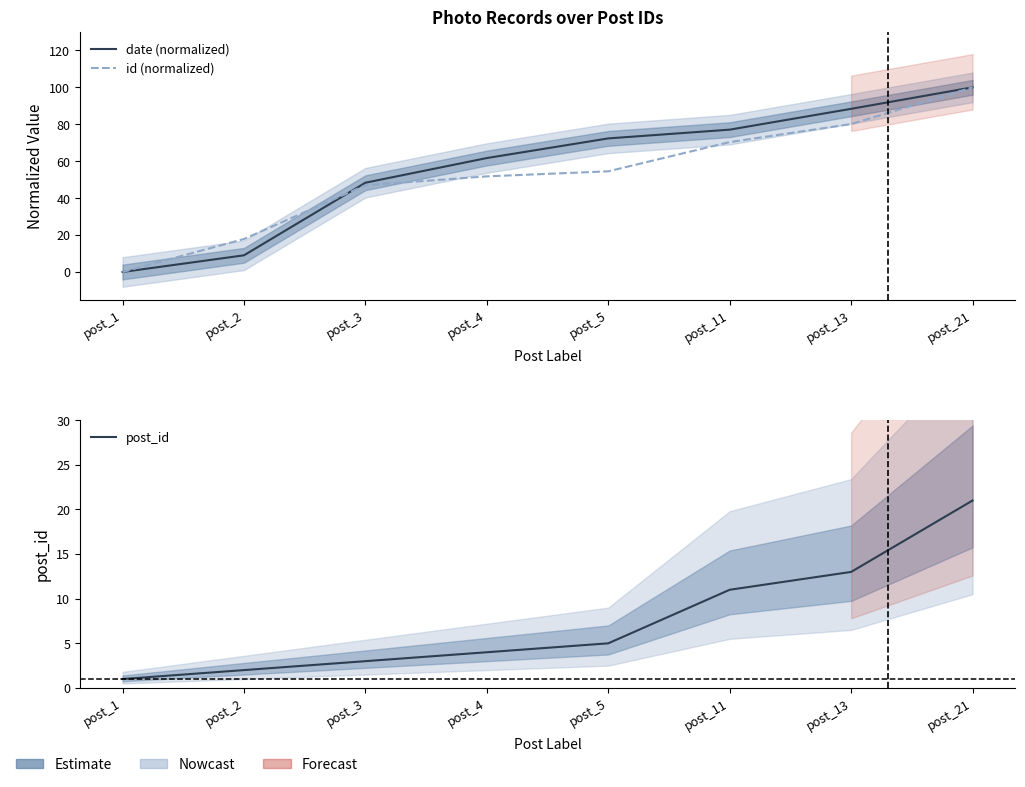

Reading right to left, extract all data points from this chart.

date (normalized): 100.0	88.4	77.1	72.3	61.7	48.3	9.0	0.0
id (normalized): 100.0	80.1	70.4	54.5	51.8	47.0	17.9	0.0
post_id: 21.0	13.0	11.0	5.0	4.0	3.0	2.0	1.0